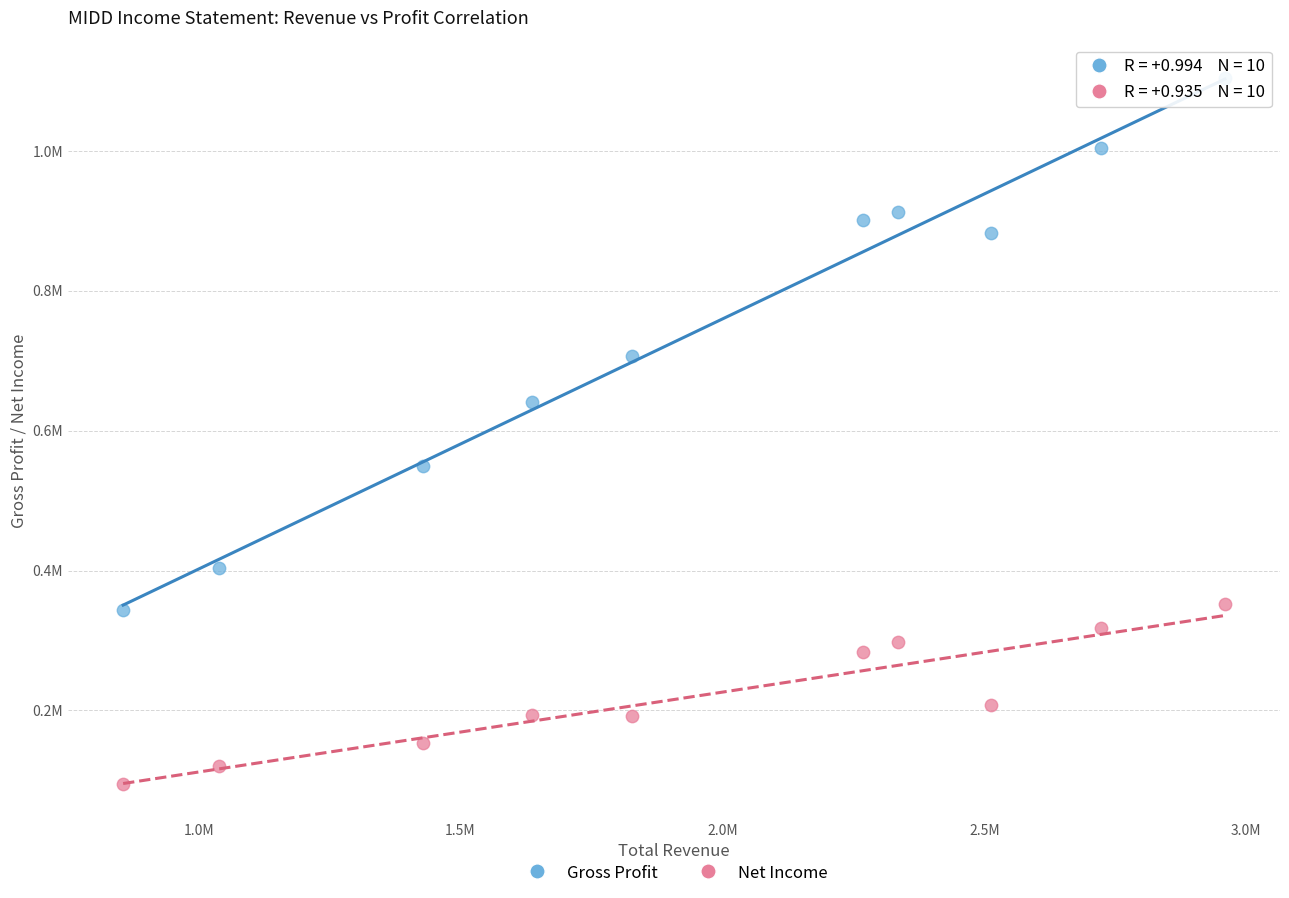

Which series contains the lowest Y value?

Net Income